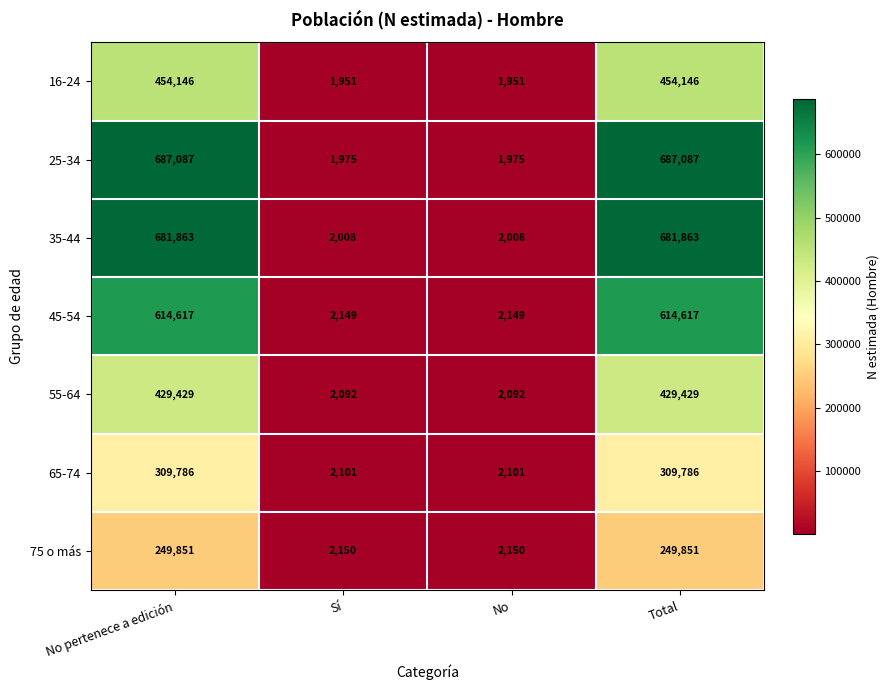

True or false: 55-64 has a value of 429429 at Total.

True